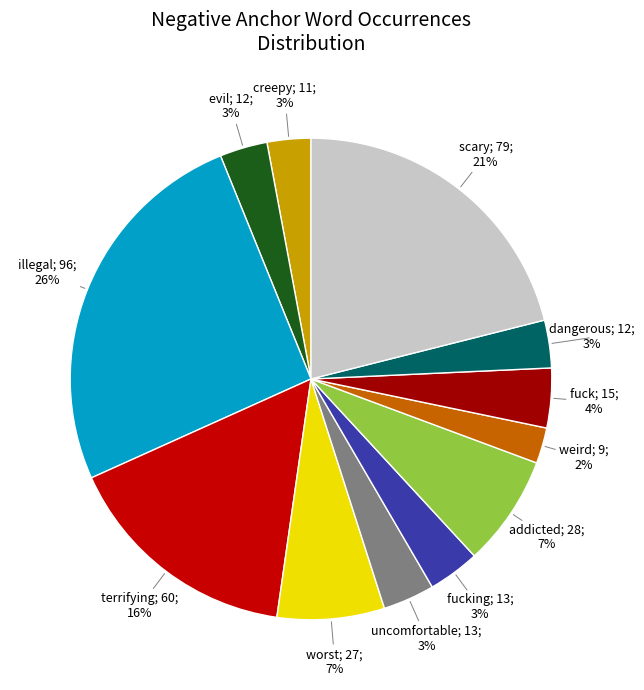

How many segments does this pie chart have?

12